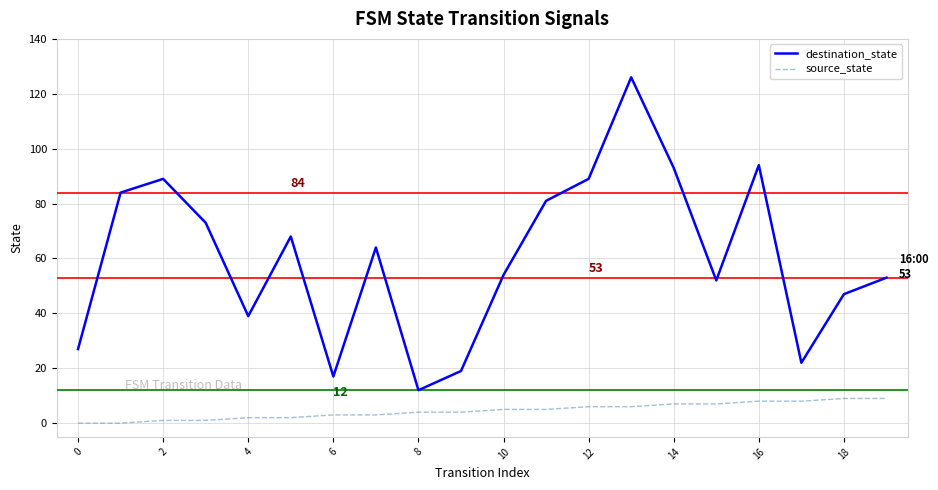

What is the difference between the maximum and minimum values in the source_state series?

9